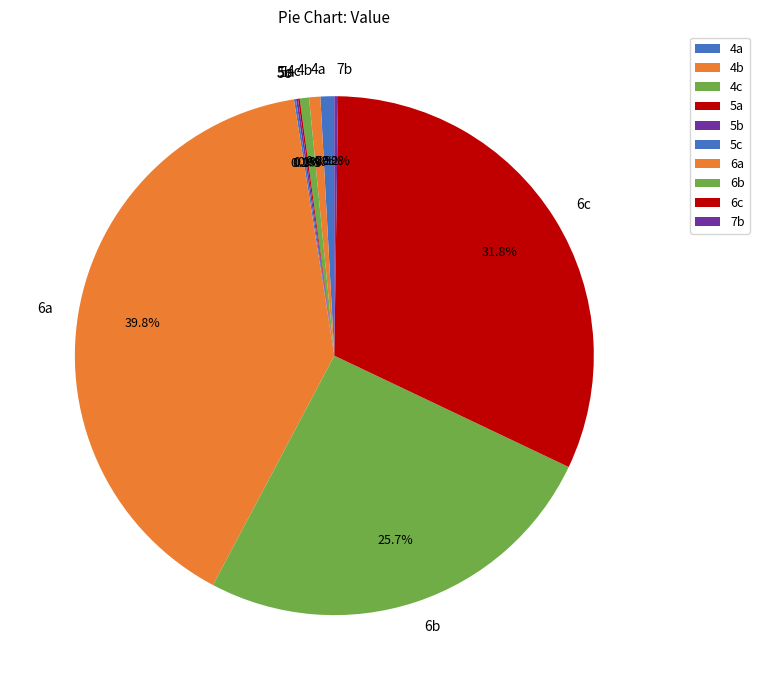

What is the largest slice in the pie chart?

6a